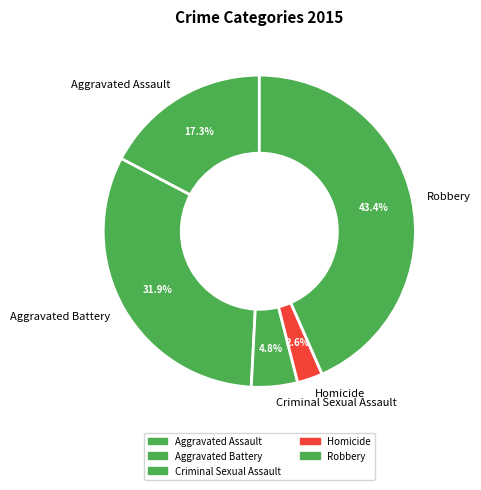

What is the largest slice in the pie chart?

Robbery